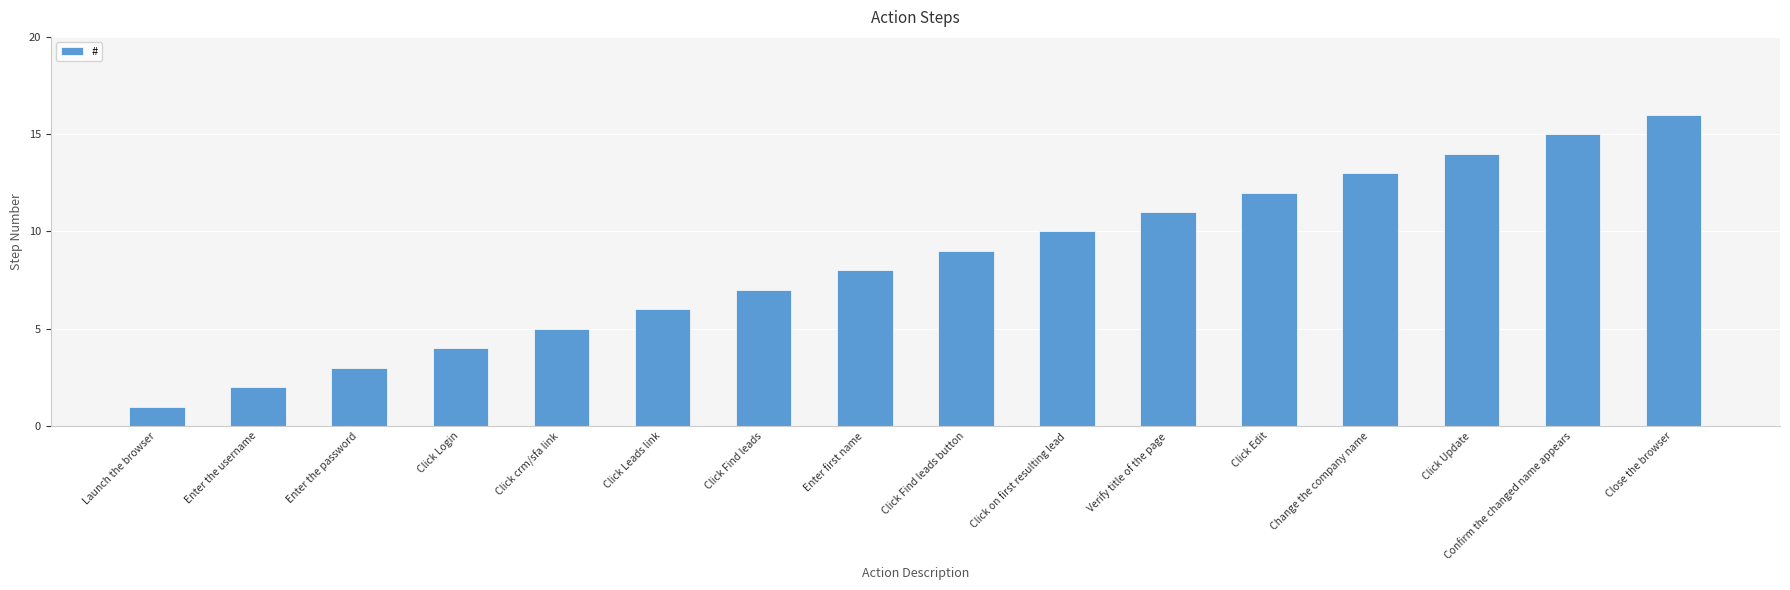

Between Verify title of the page and Enter the password, which is larger?

Verify title of the page